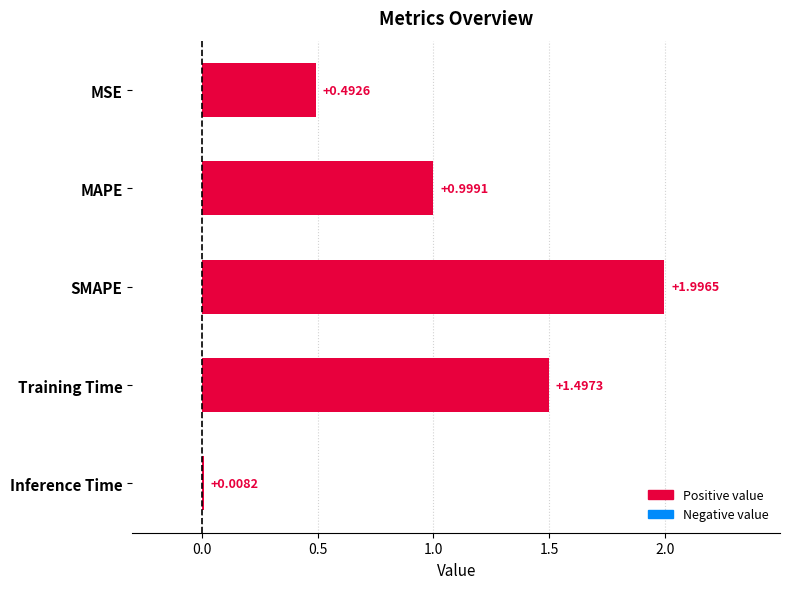

What is the change in value from MSE to Training Time?

+1.0